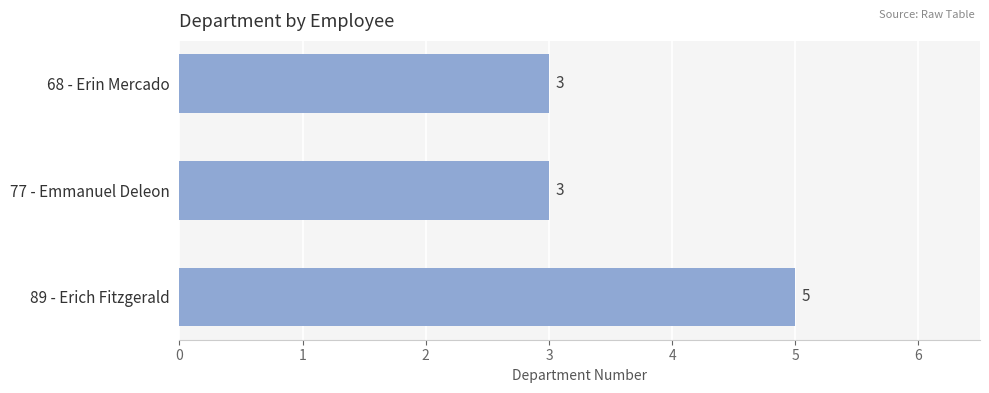

Read the value at 89 - Erich Fitzgerald.

5